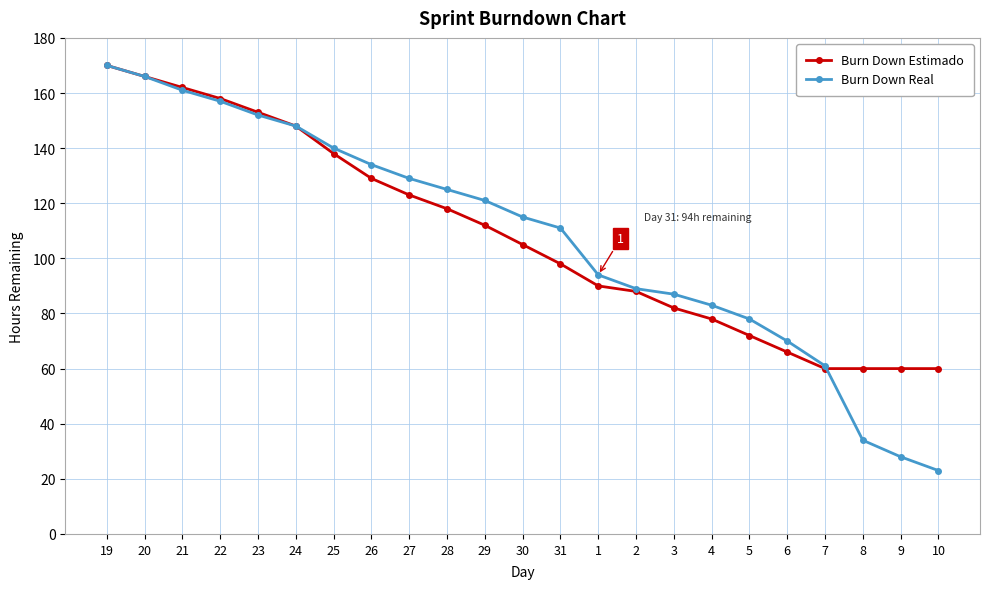

What position from the right is 8?

3